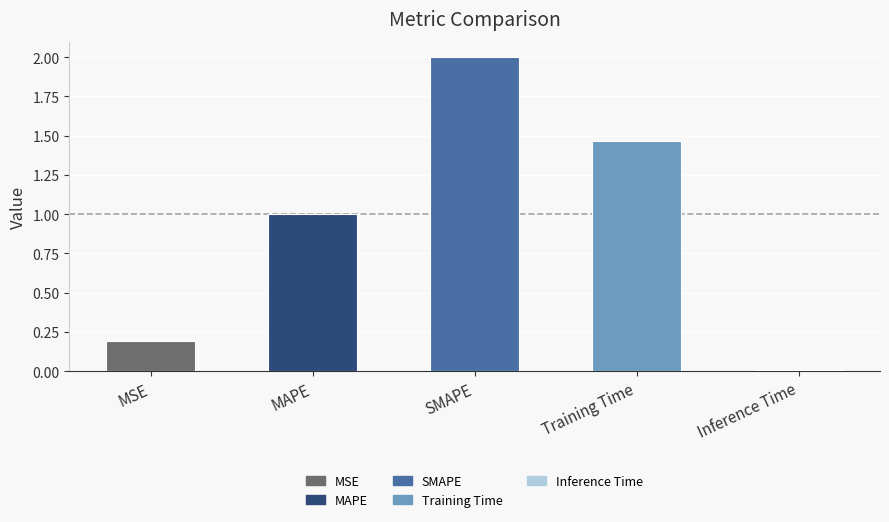

List the labels in order of value, smallest first.

Inference Time, MSE, MAPE, Training Time, SMAPE